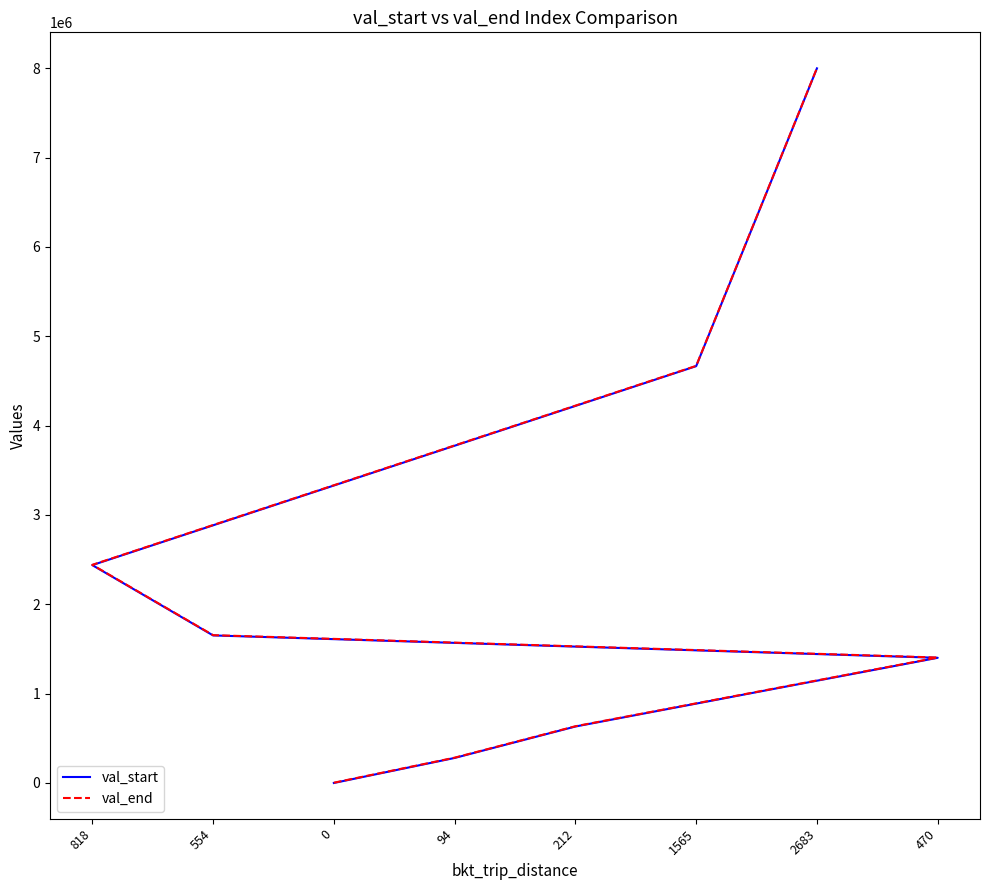

True or false: val_start and val_end intersect in this chart.

False